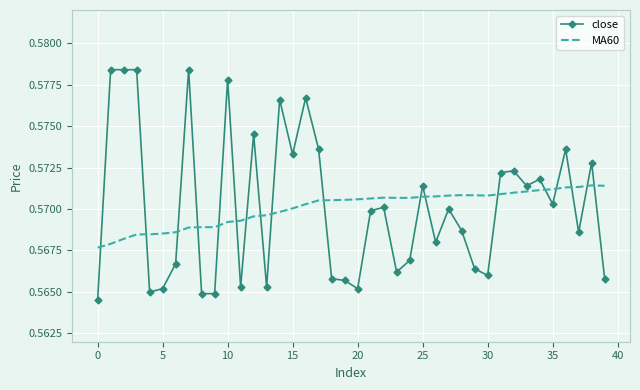

Rank the series by their maximum value, from highest to lowest.

close, MA60